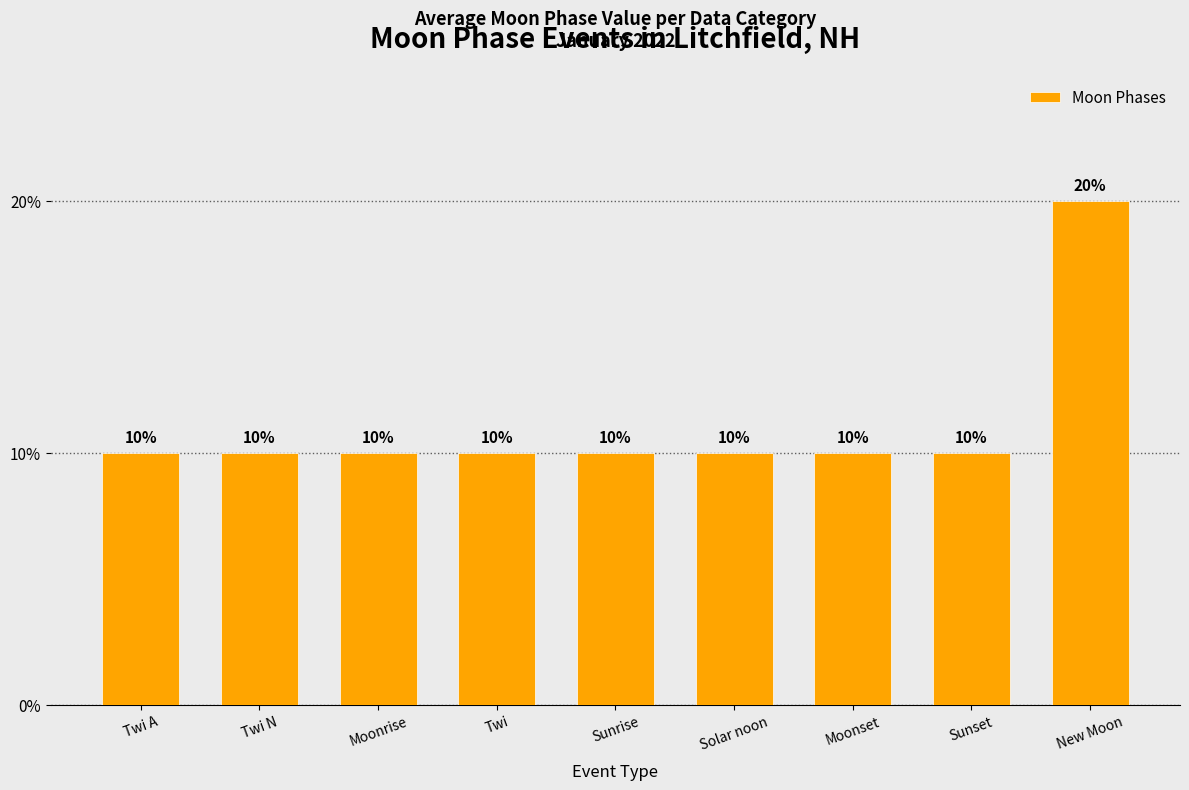

The value at Twi A is 6. True or false?

False